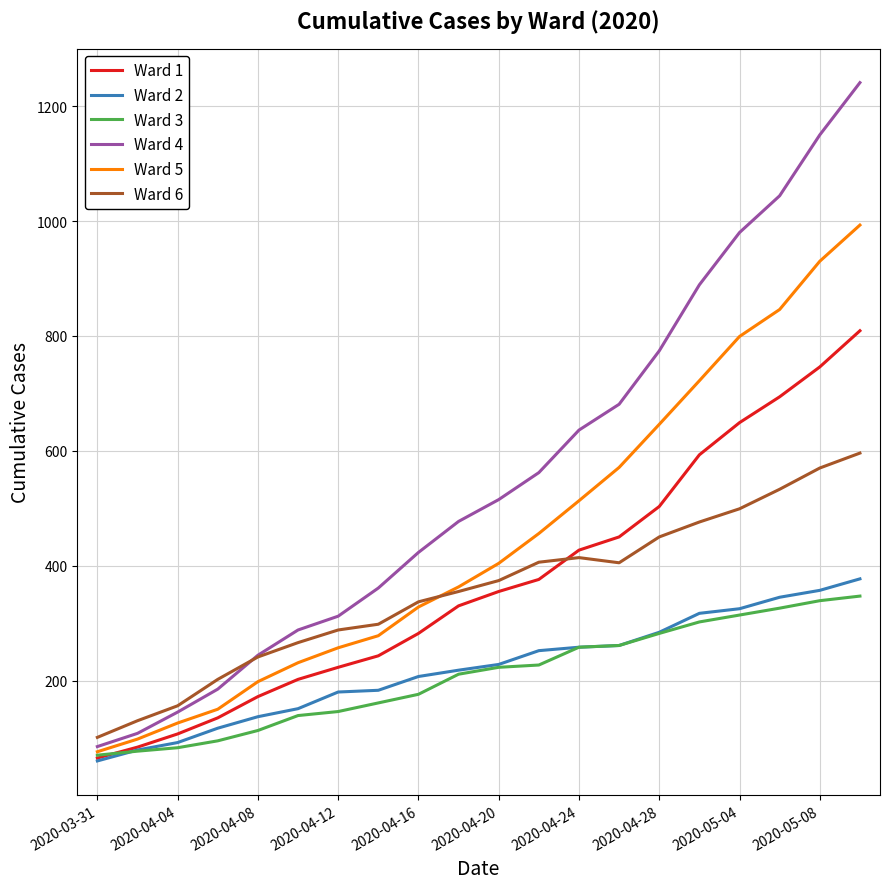

Which series has the widest spread of values?

Ward 4